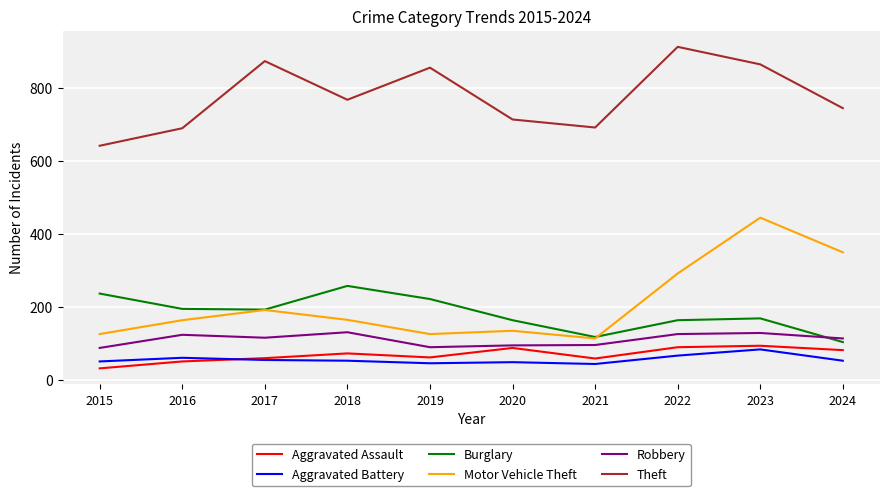

What are all the series names shown in the legend?

Aggravated Assault, Aggravated Battery, Burglary, Motor Vehicle Theft, Robbery, Theft